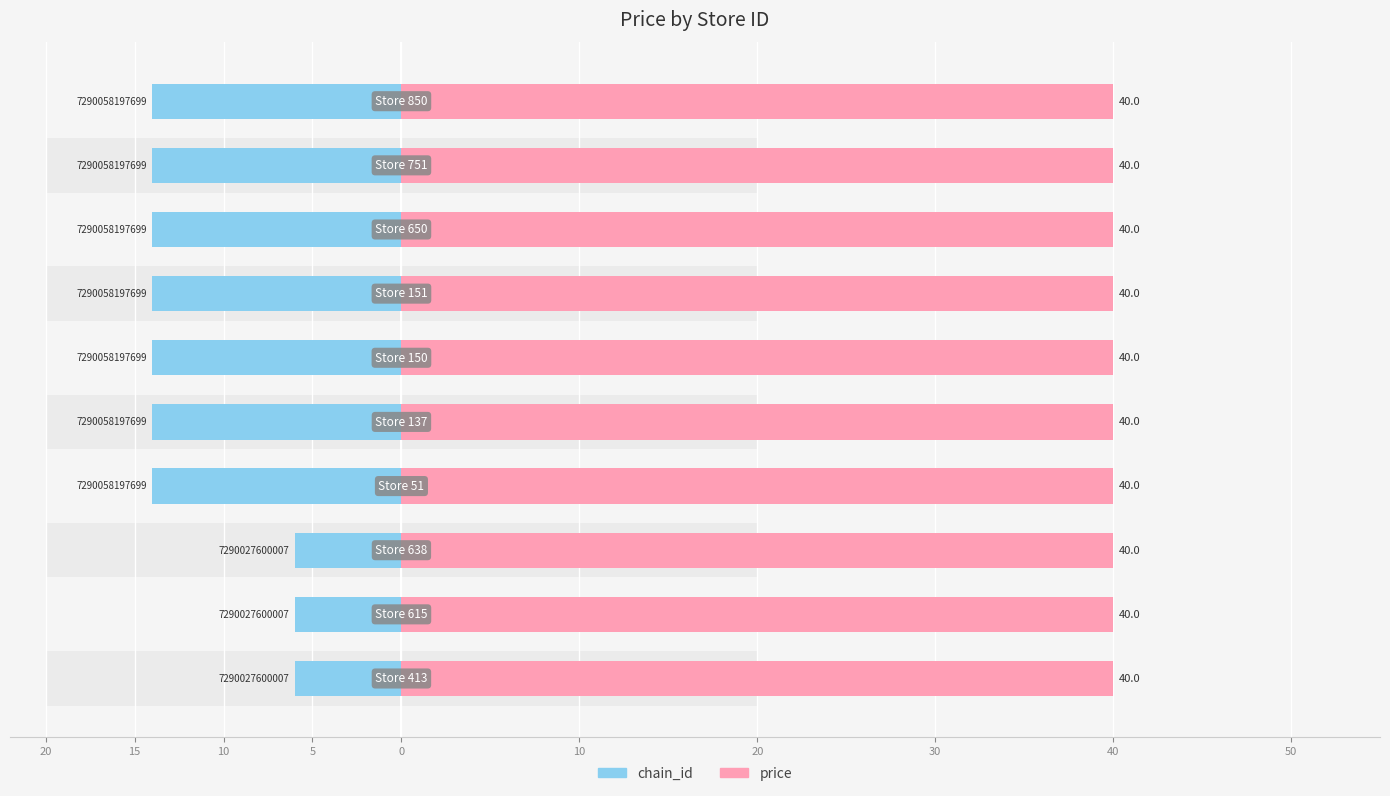

List the series in order of their peak value, highest first.

chain_id, price